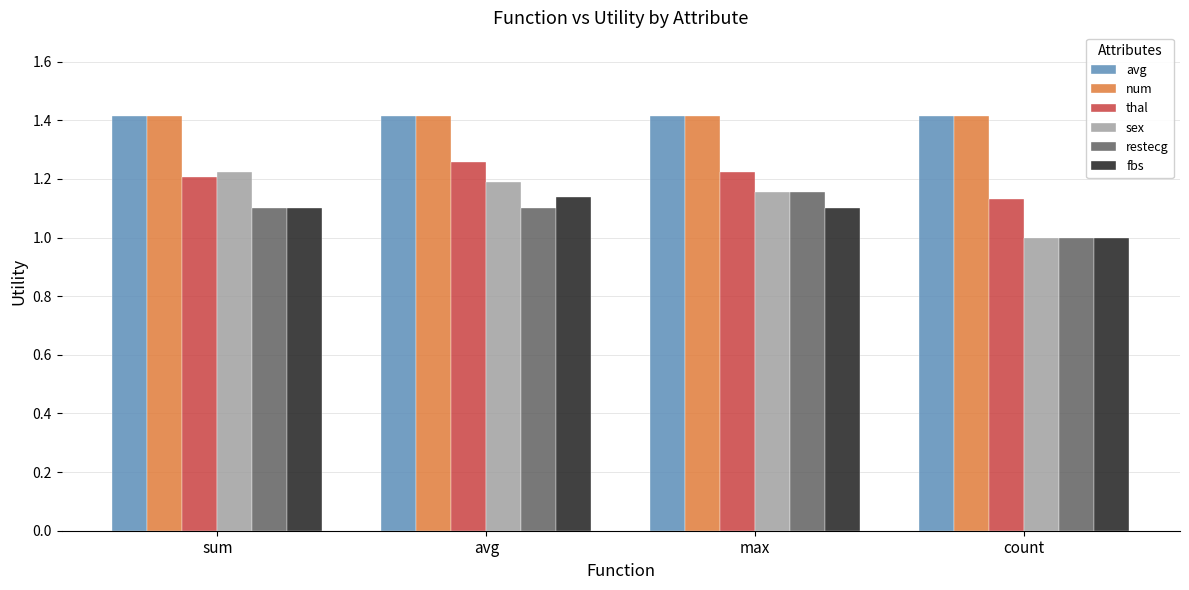

What are all the series names shown in the legend?

avg, num, thal, sex, restecg, fbs